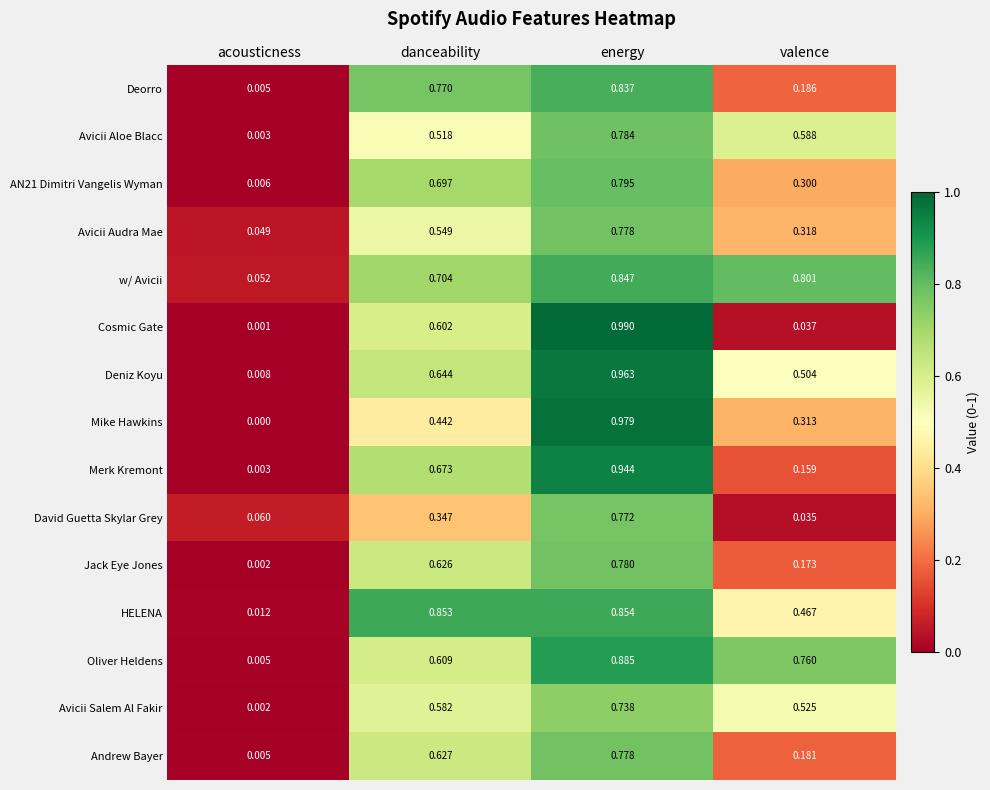

Is the value of Mike Hawkins at energy greater than the value of Deorro at acousticness?

Yes